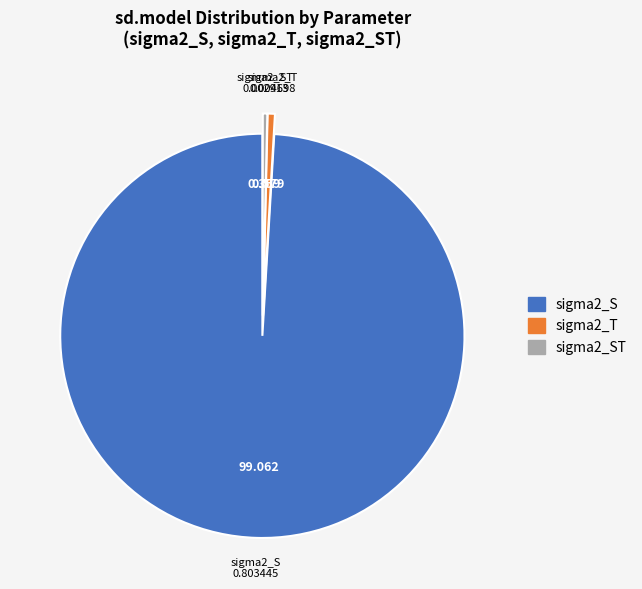

Is there any slice that represents more than half of the pie?

Yes